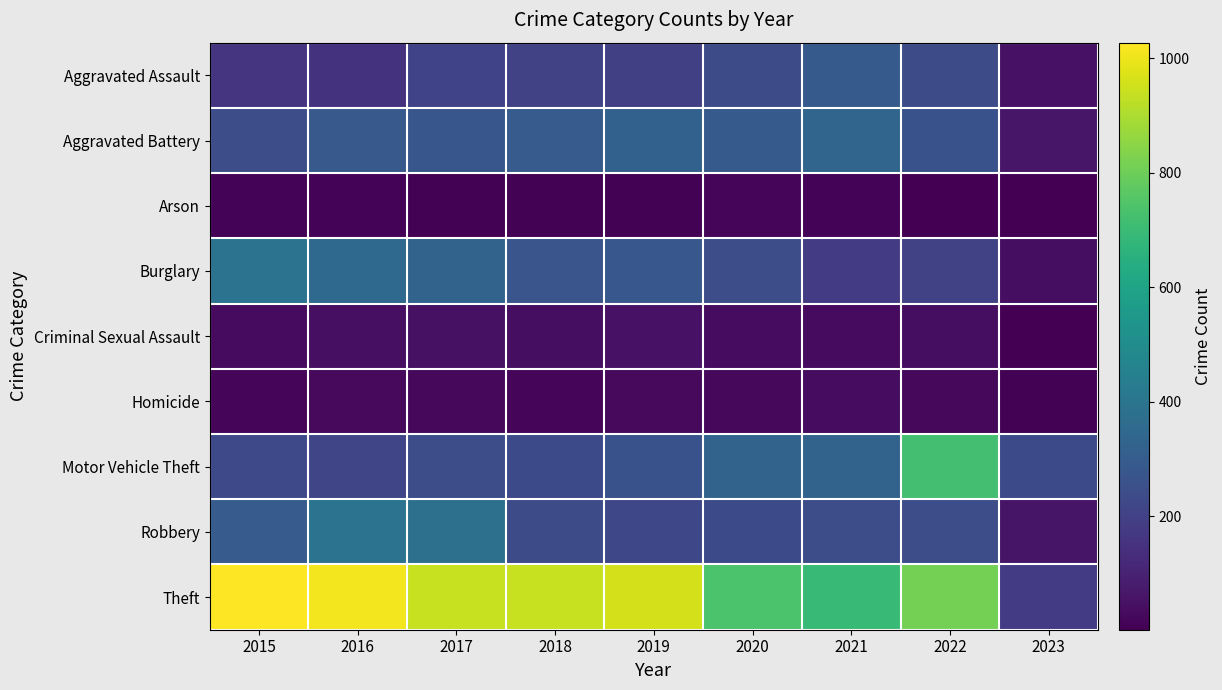

At how many categories does at least one series exceed 709?

7